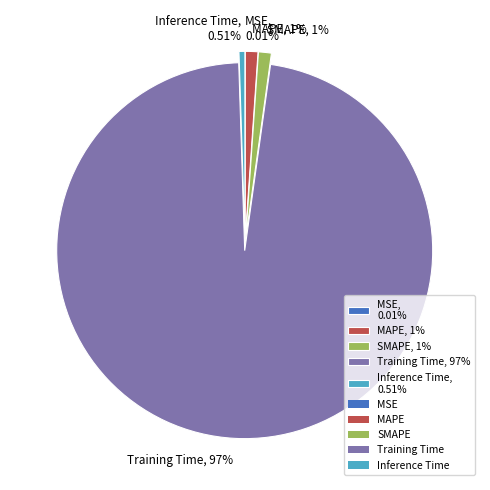

Do SMAPE, 1% and Inference Time, 0.51% together represent more than half of the pie?

No